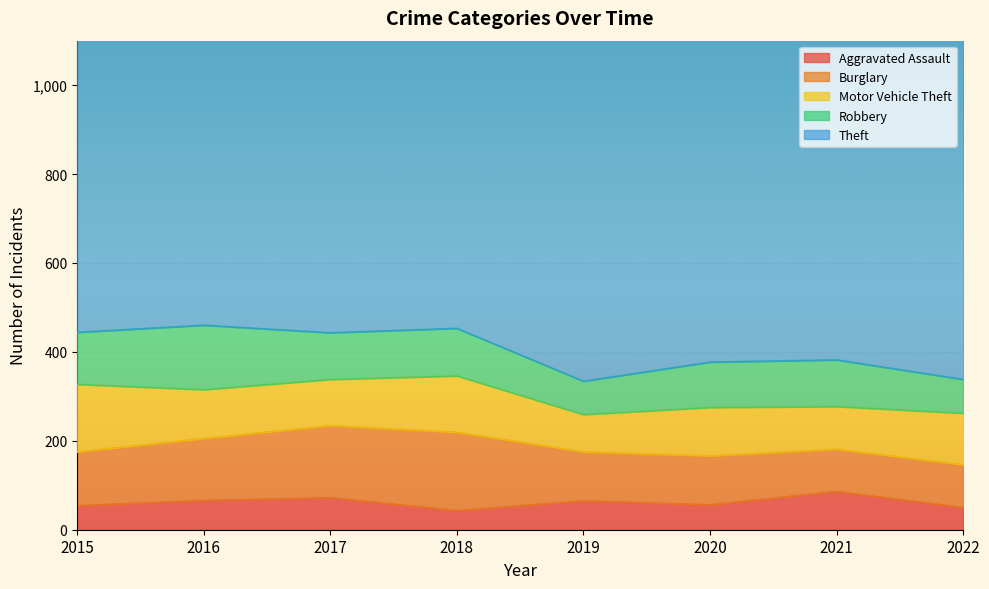

Is the value of Motor Vehicle Theft at 2022 greater than the value of Burglary at 2021?

Yes